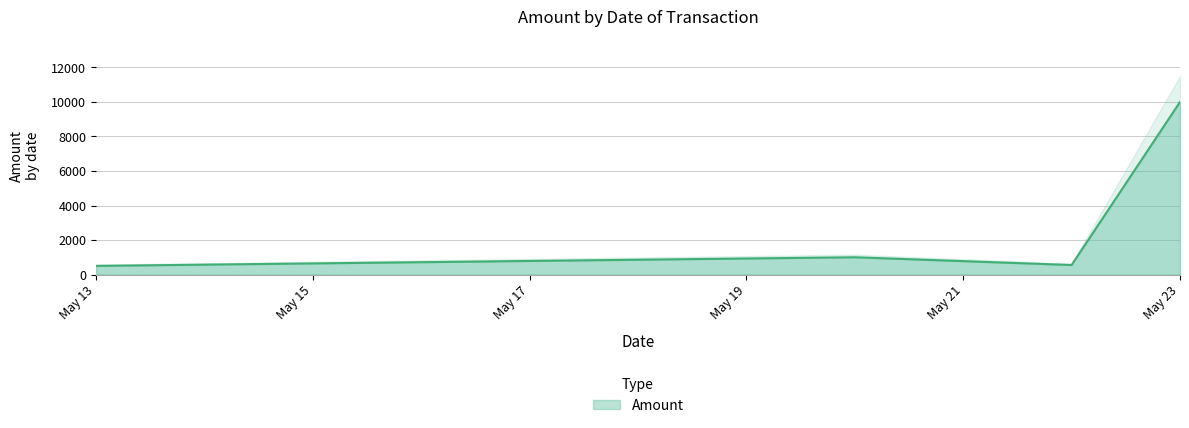

What is the maximum value for Amount?

10000